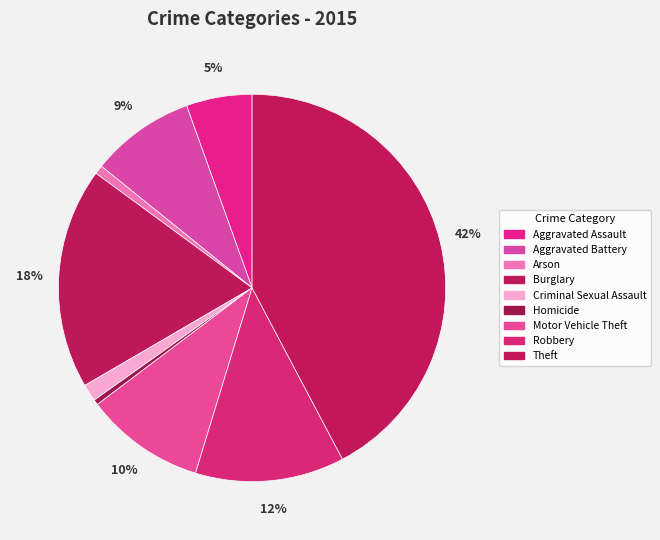

How much of the chart is everything except Arson?

99.3%